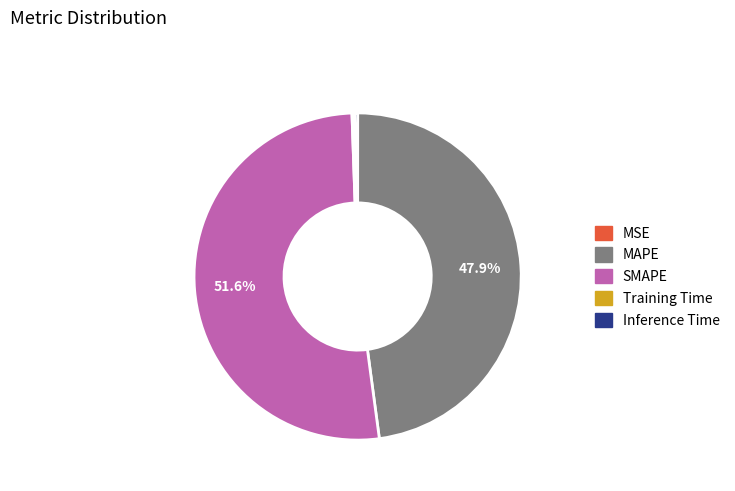

Does SMAPE represent more than half of the total?

Yes